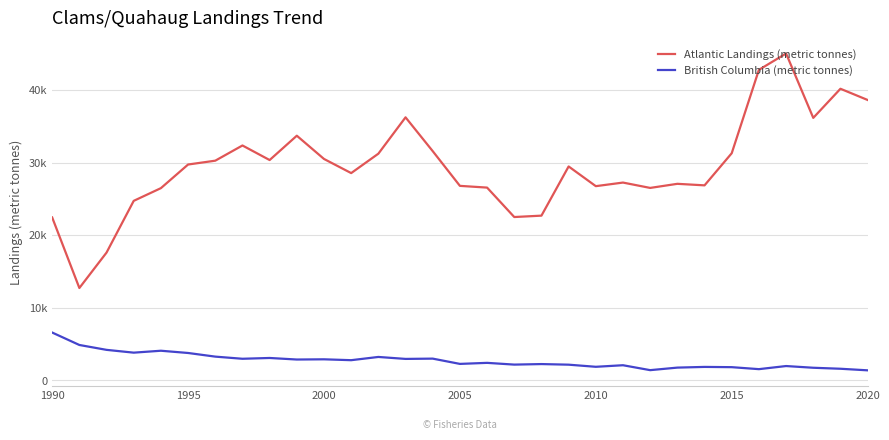

What are all the series names shown in the legend?

Atlantic Landings (metric tonnes), British Columbia (metric tonnes)